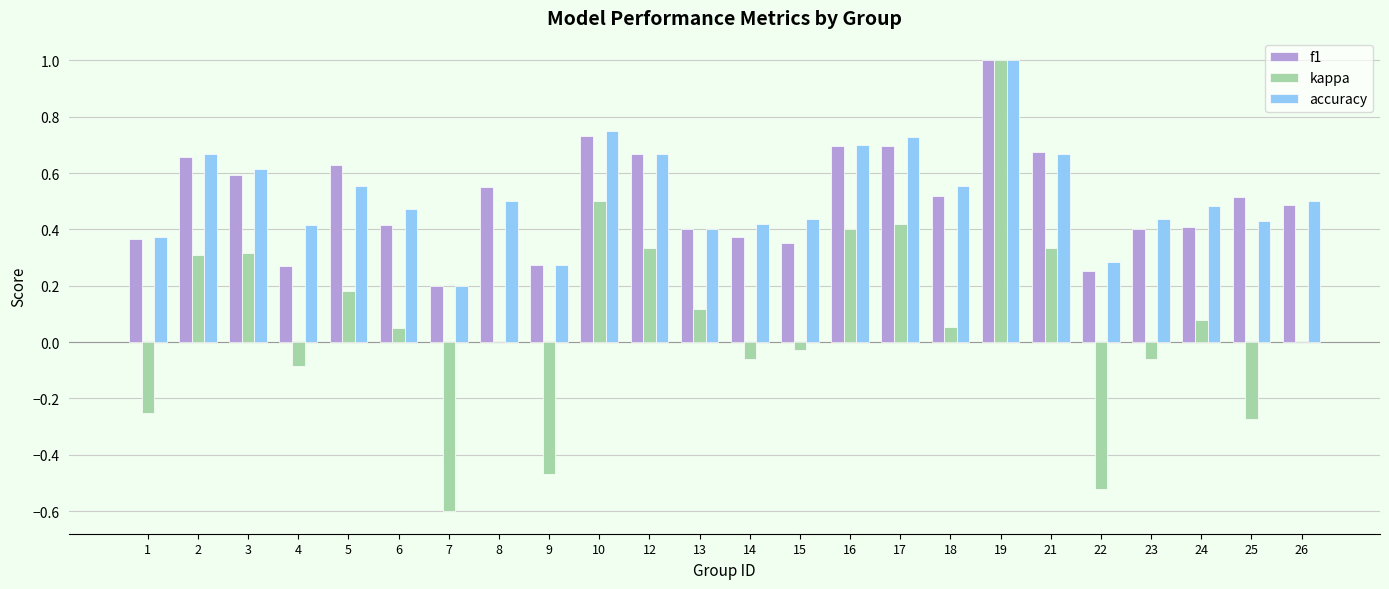

Between 9 and 13, which series saw the biggest shift?

kappa